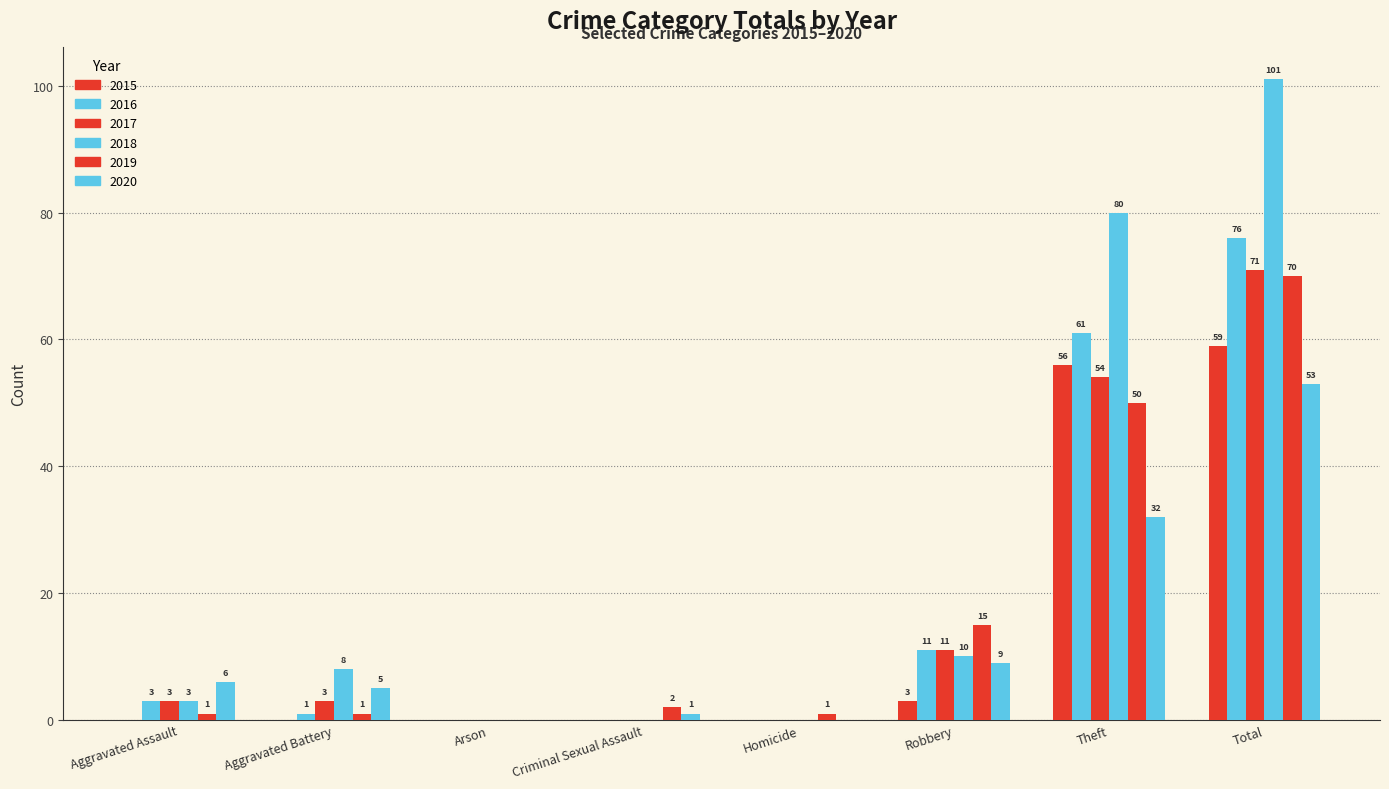

Does the chart contain stacked bars?

No